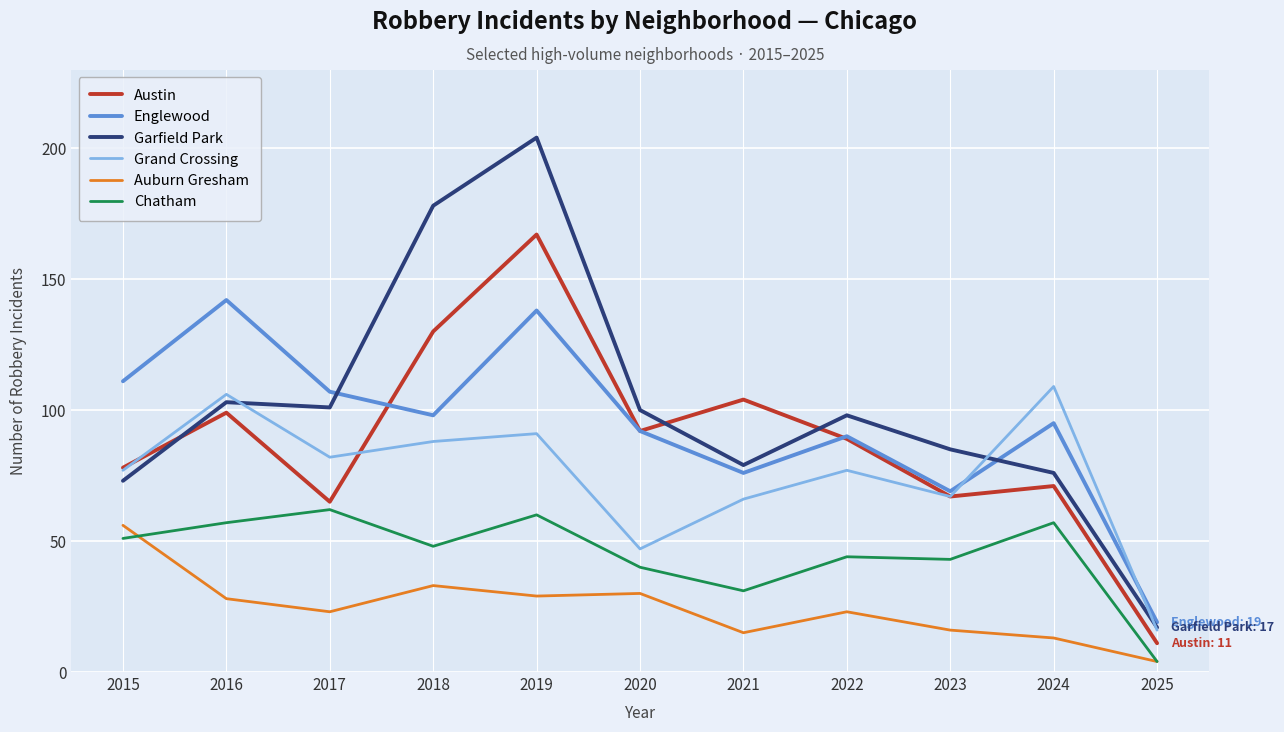

The Englewood series shows 92 at 2020. True or false?

True